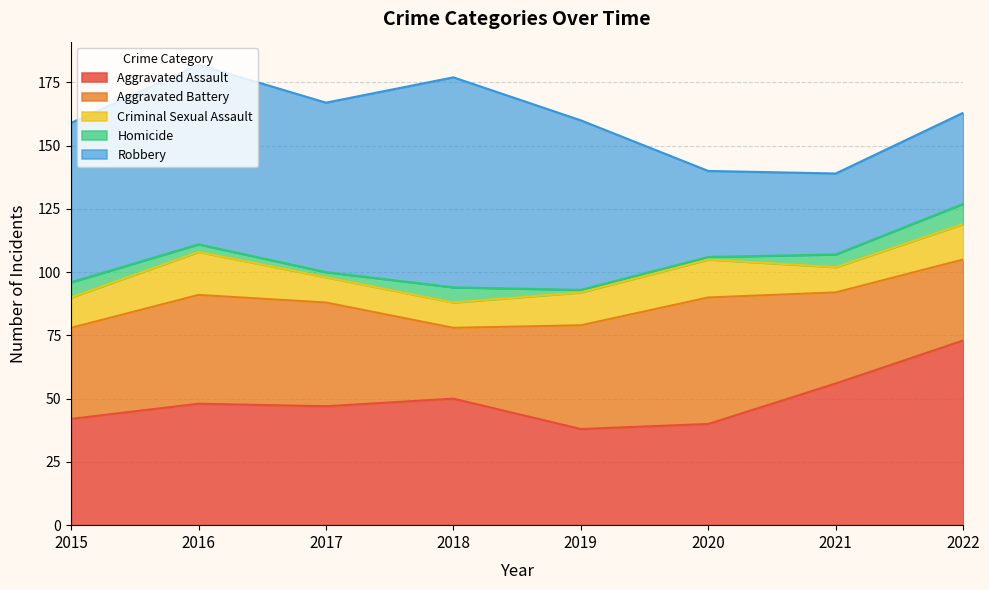

Which series ends up on top after the final intersection of Aggravated Battery and Robbery?

Robbery